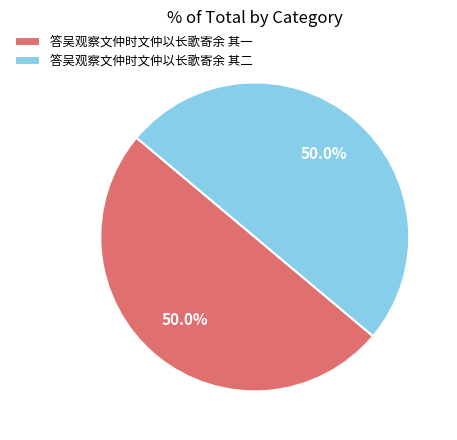

What percentage is NOT represented by 答吴观察文仲时文仲以长歌寄余 其一?

50.0%